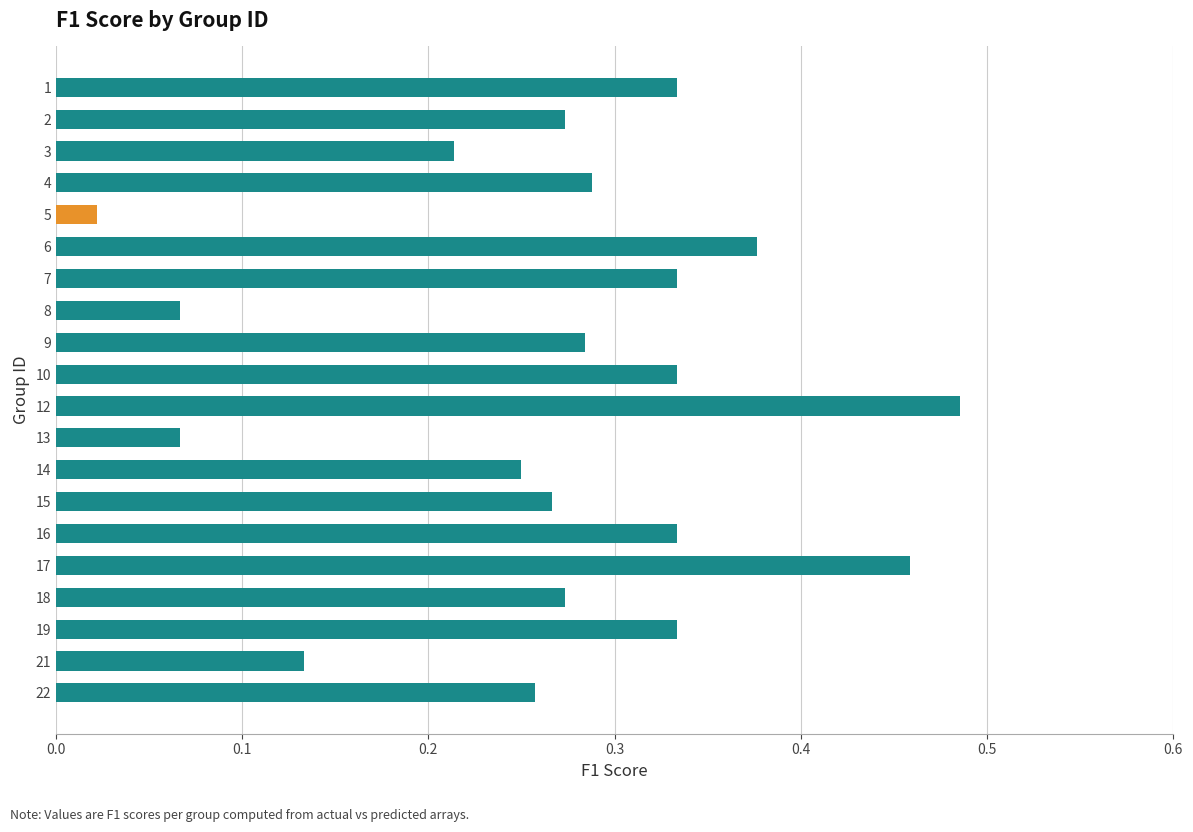

At which label is the value closest to 0?

5